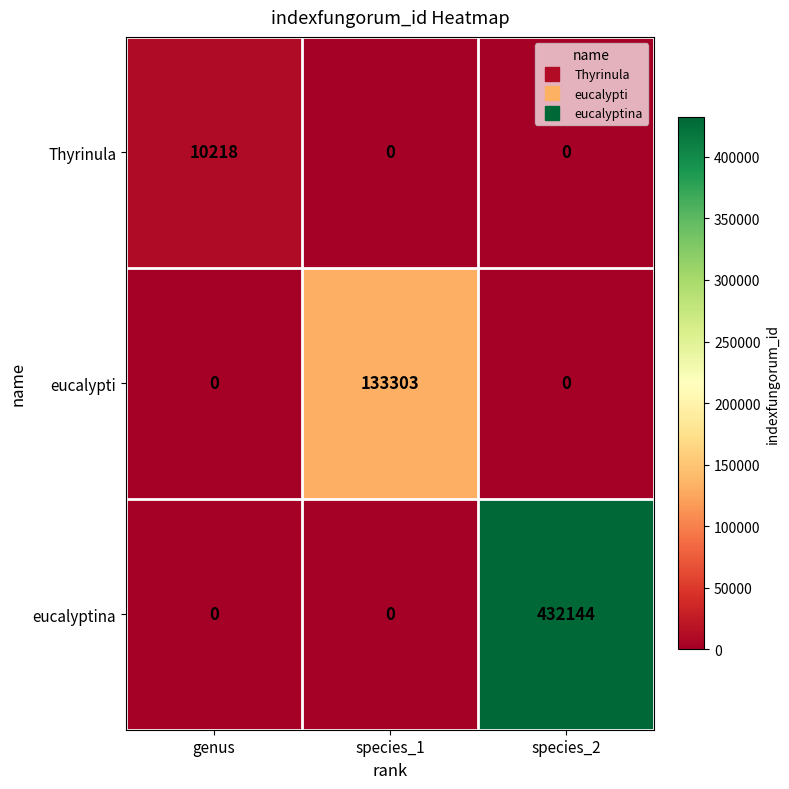

The eucalyptina series shows -281733 at species_1. True or false?

False